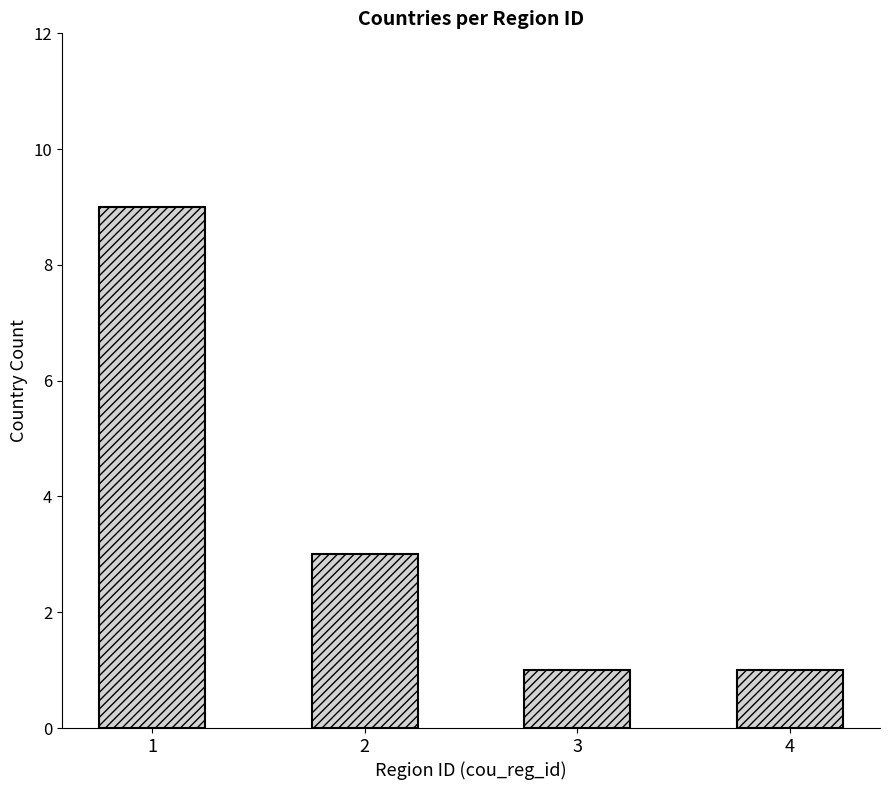

What is the difference between the maximum and minimum values?

8